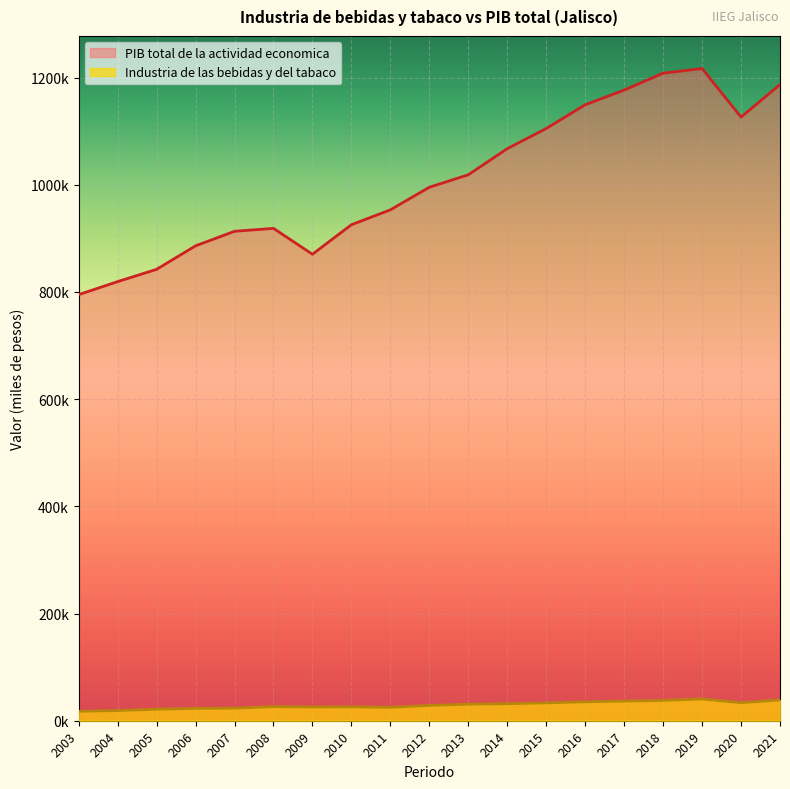

Reading right to left, extract all data points from this chart.

Industria de las bebidas y del tabaco: 2021=38726.3	2020=33676.5	2019=40527.1	2018=37924.6	2017=36609.6	2016=35348.6	2015=33306.1	2014=31745.5	2013=30894.3	2012=28535.2	2011=25037.3	2010=25840.7	2009=25628.1	2008=26251.3	2007=23445.9	2006=23037.2	2005=21430.9	2004=18959.0	2003=17574.4
PIB total de la actividad economica: 2021=1186919.0	2020=1126205.9	2019=1216735.7	2018=1208076.0	2017=1176616.0	2016=1149129.5	2015=1104884.9	2014=1067256.8	2013=1018578.6	2012=995286.0	2011=953148.1	2010=925371.8	2009=870319.1	2008=918573.5	2007=913139.8	2006=886009.7	2005=842128.8	2004=819238.3	2003=794957.3